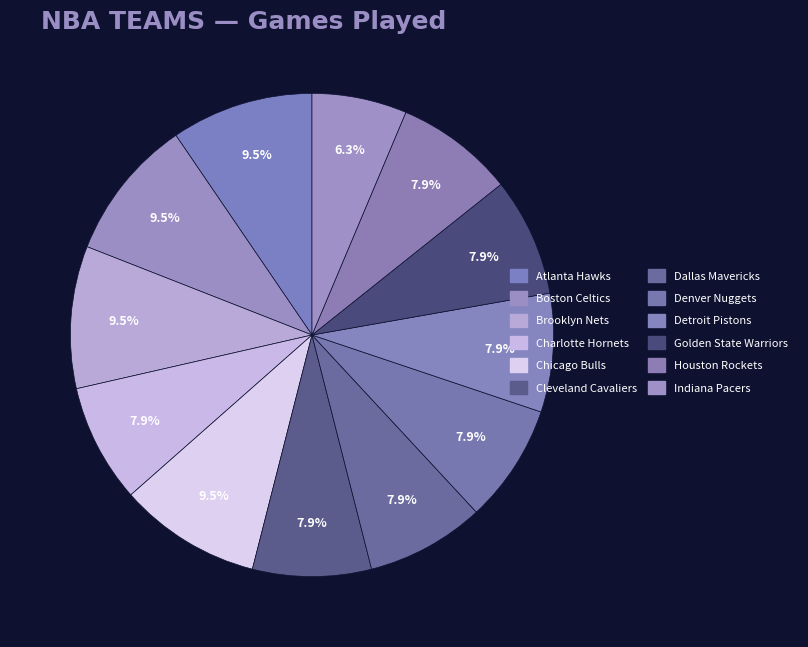

Count the number of slices in the pie.

12